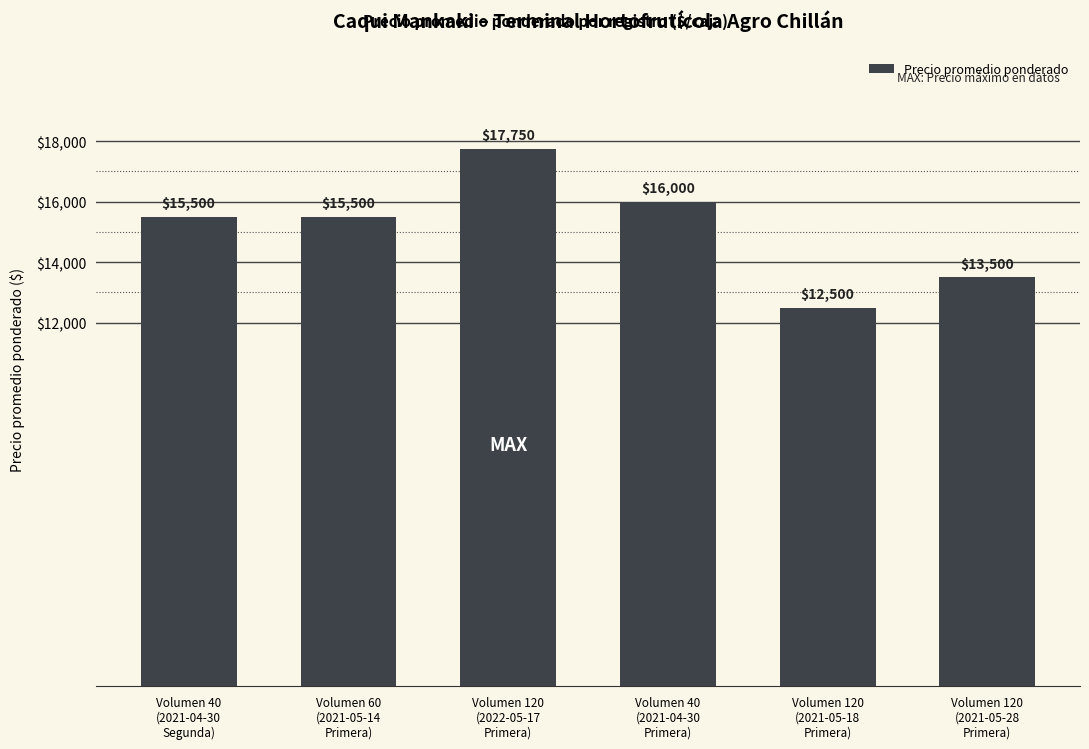

Which label corresponds to the largest value in the chart?

Volumen 120
(2022-05-17
Primera)